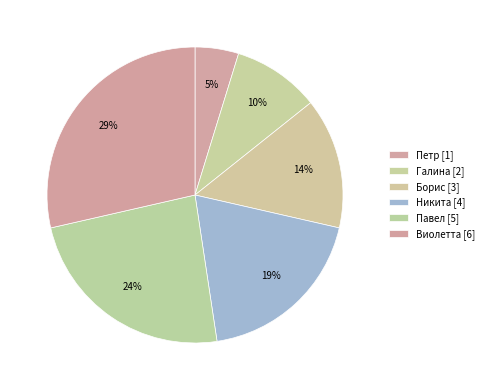

True or false: Виолетта accounts for 29% of the total.

True